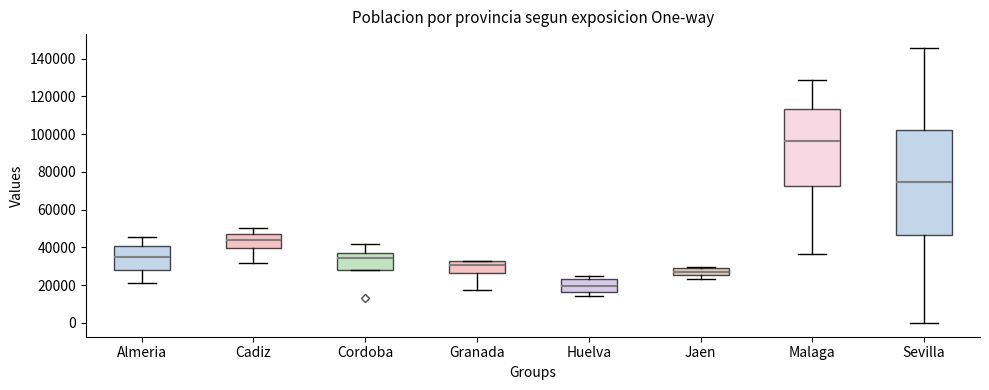

Which box's median line is the lowest?

Huelva